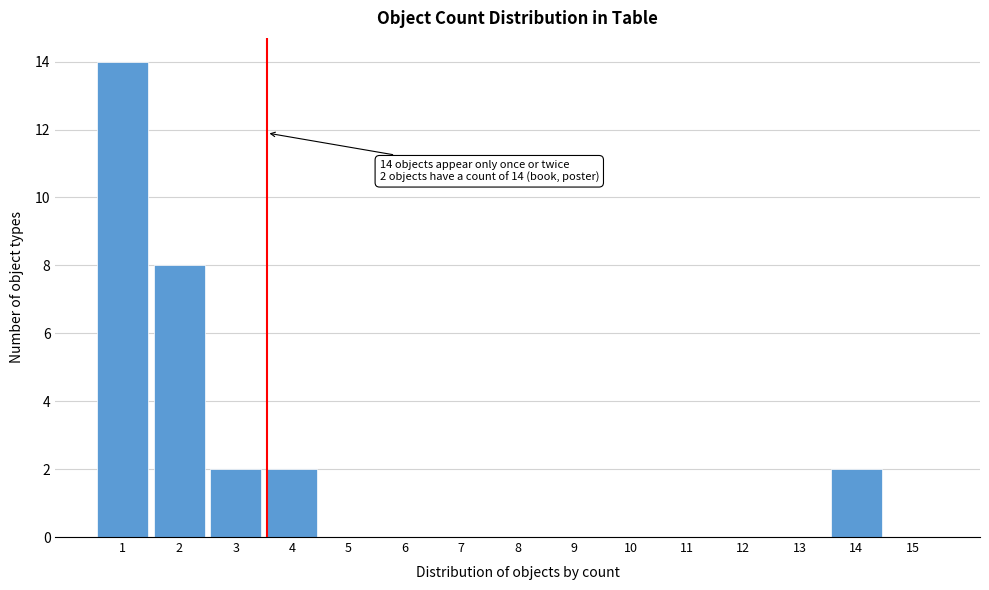

Reading left to right, what are all the values shown in this chart?

1=14	2=8	3=2	4=2	5=0	6=0	7=0	8=0	9=0	10=0	11=0	12=0	13=0	14=2	15=0